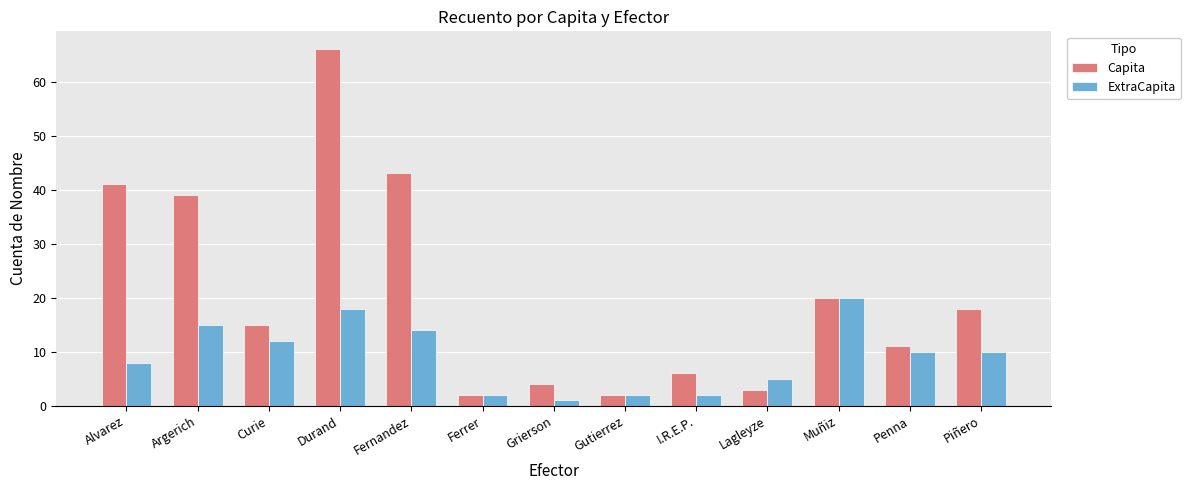

Is the value of ExtraCapita at Penna greater than the value of Capita at Grierson?

Yes